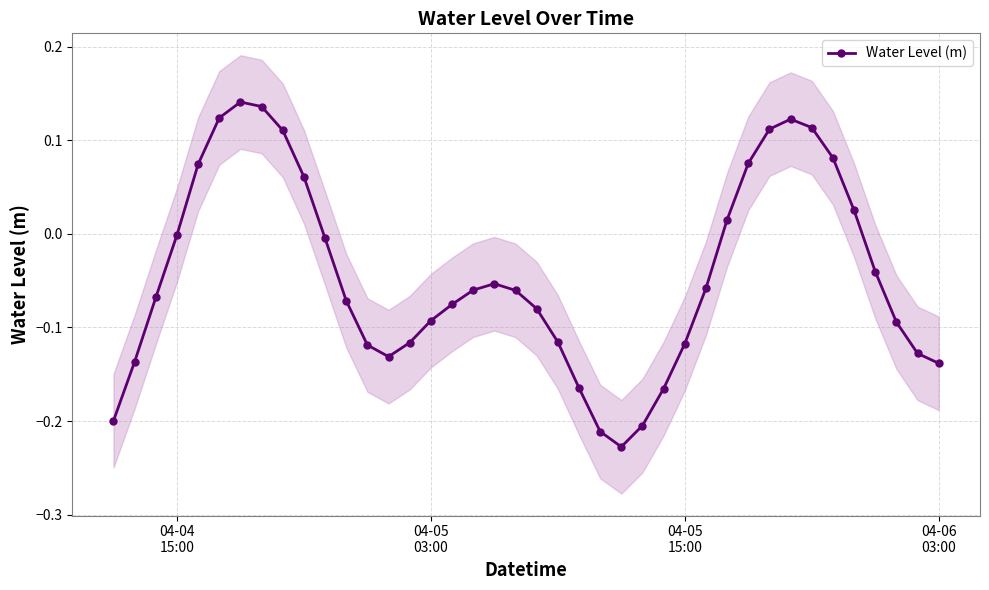

What is the difference between the maximum and minimum values?

0.4